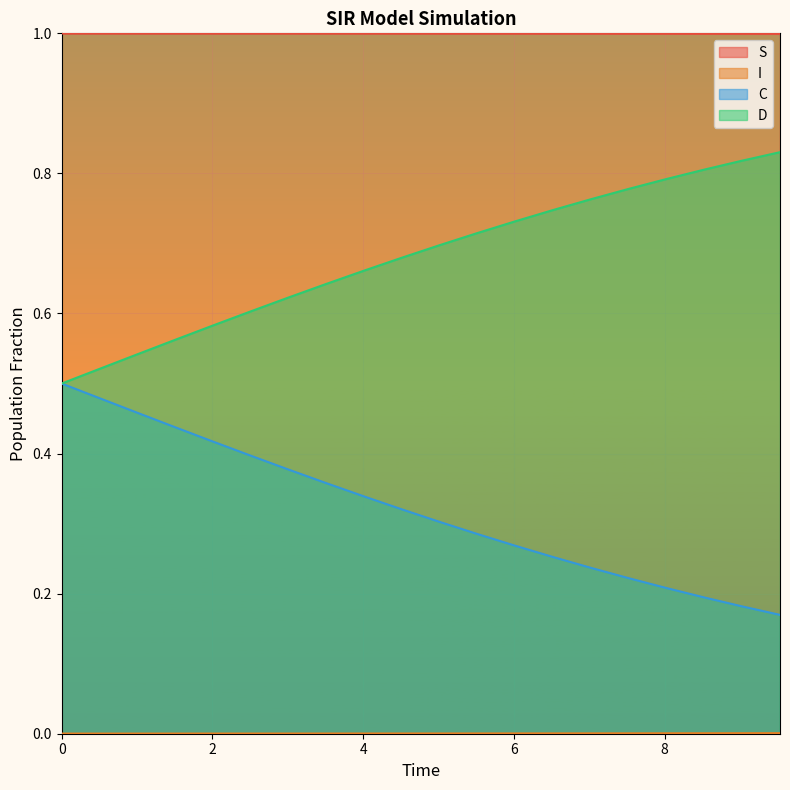

How many I values are between 0 and 1?

20